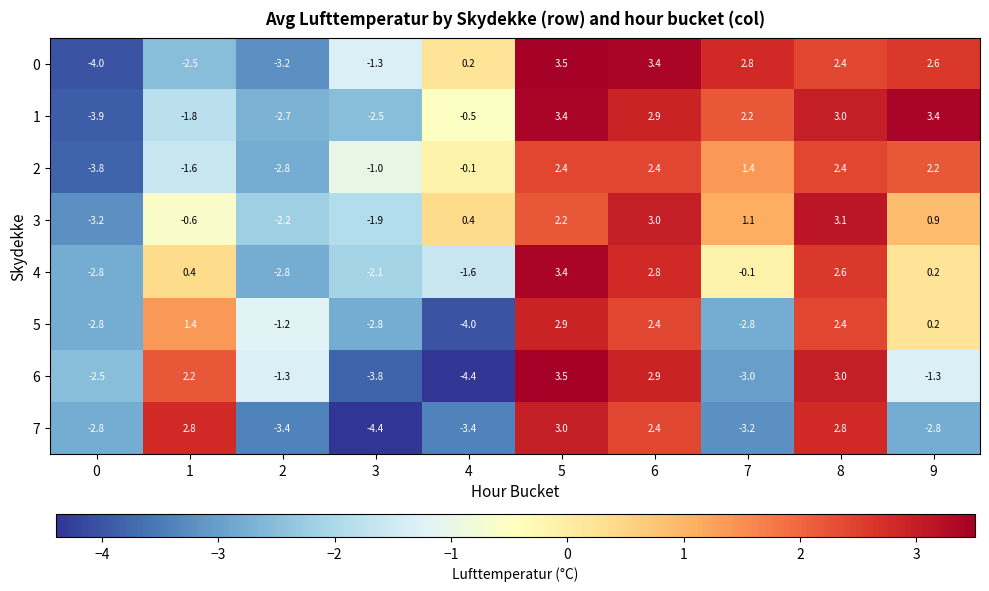

At which label does 3 first exceed 0?

4